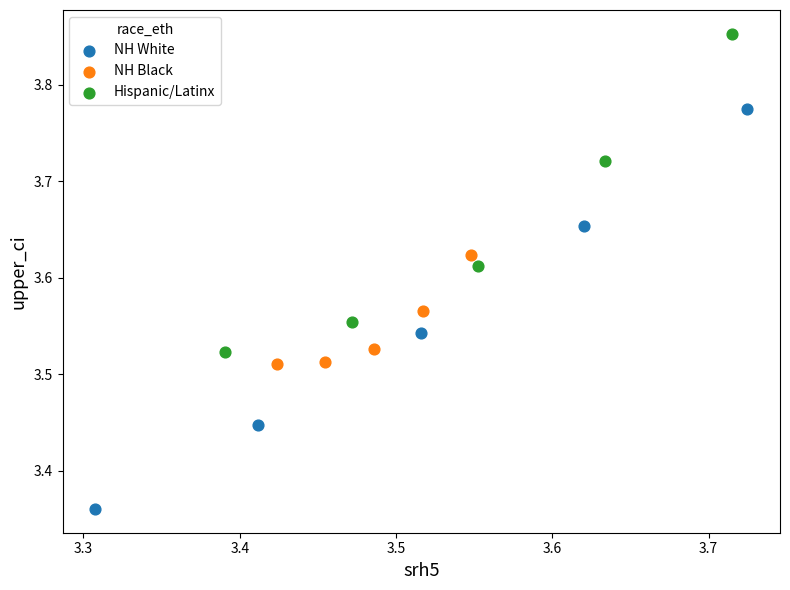

Which series has the widest spread of Y values?

NH White